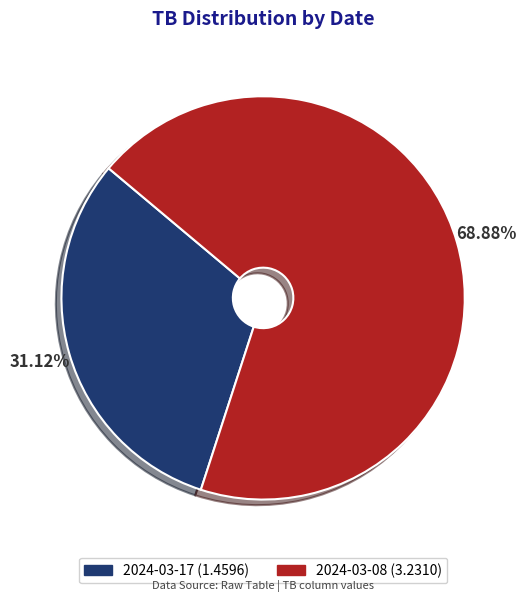

To the nearest percent, what percentage of the pie is 2024-03-17?

31%